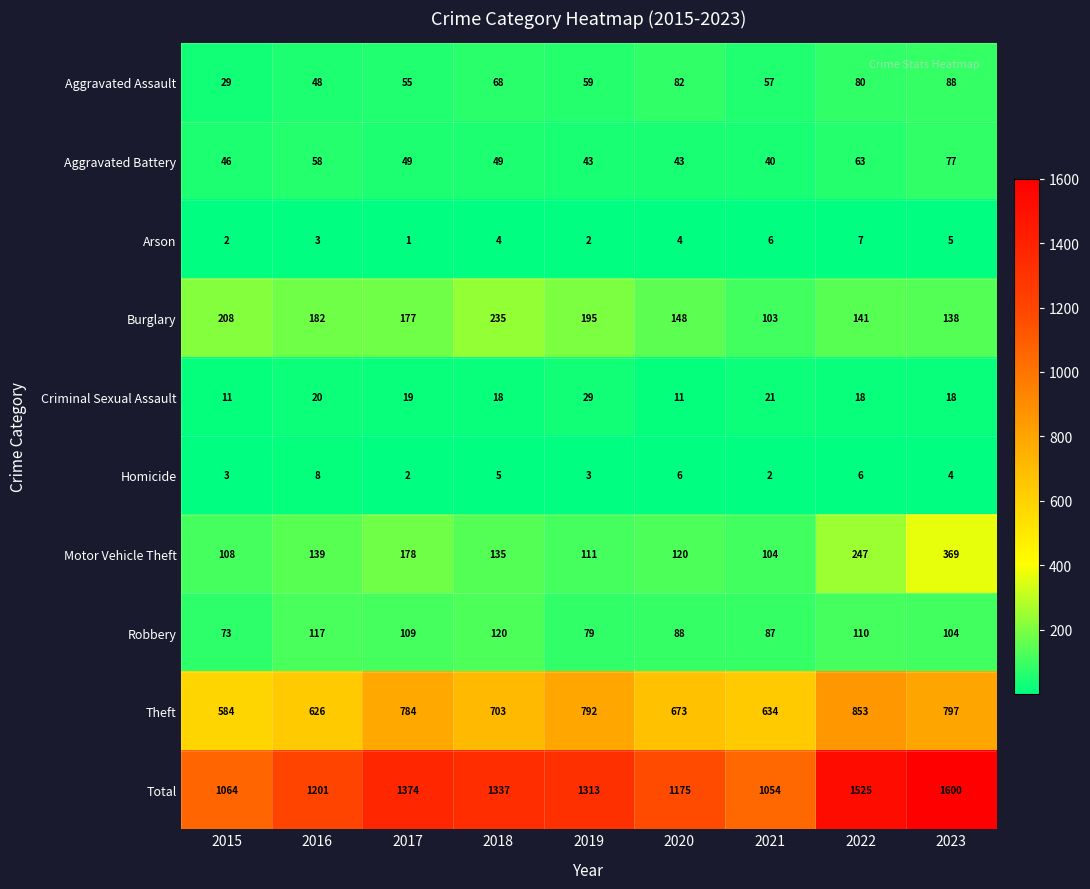

The value of Robbery at 2023 is 40. True or false?

False